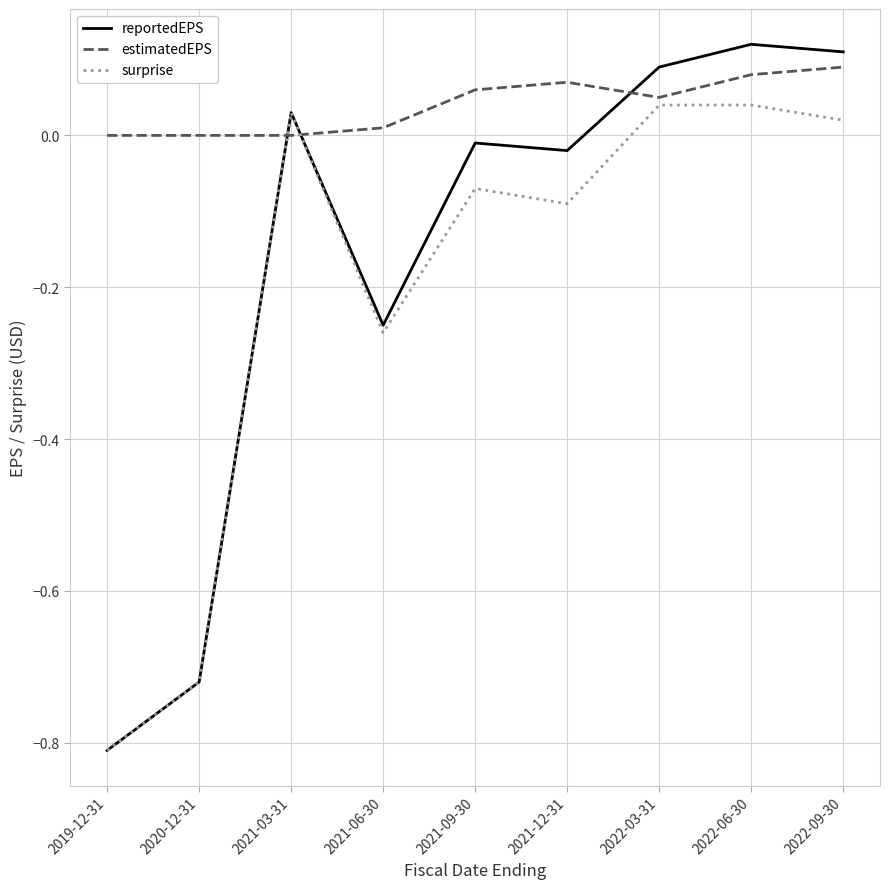

What is the difference between the maximum and second lowest values in the reportedEPS series?

0.8